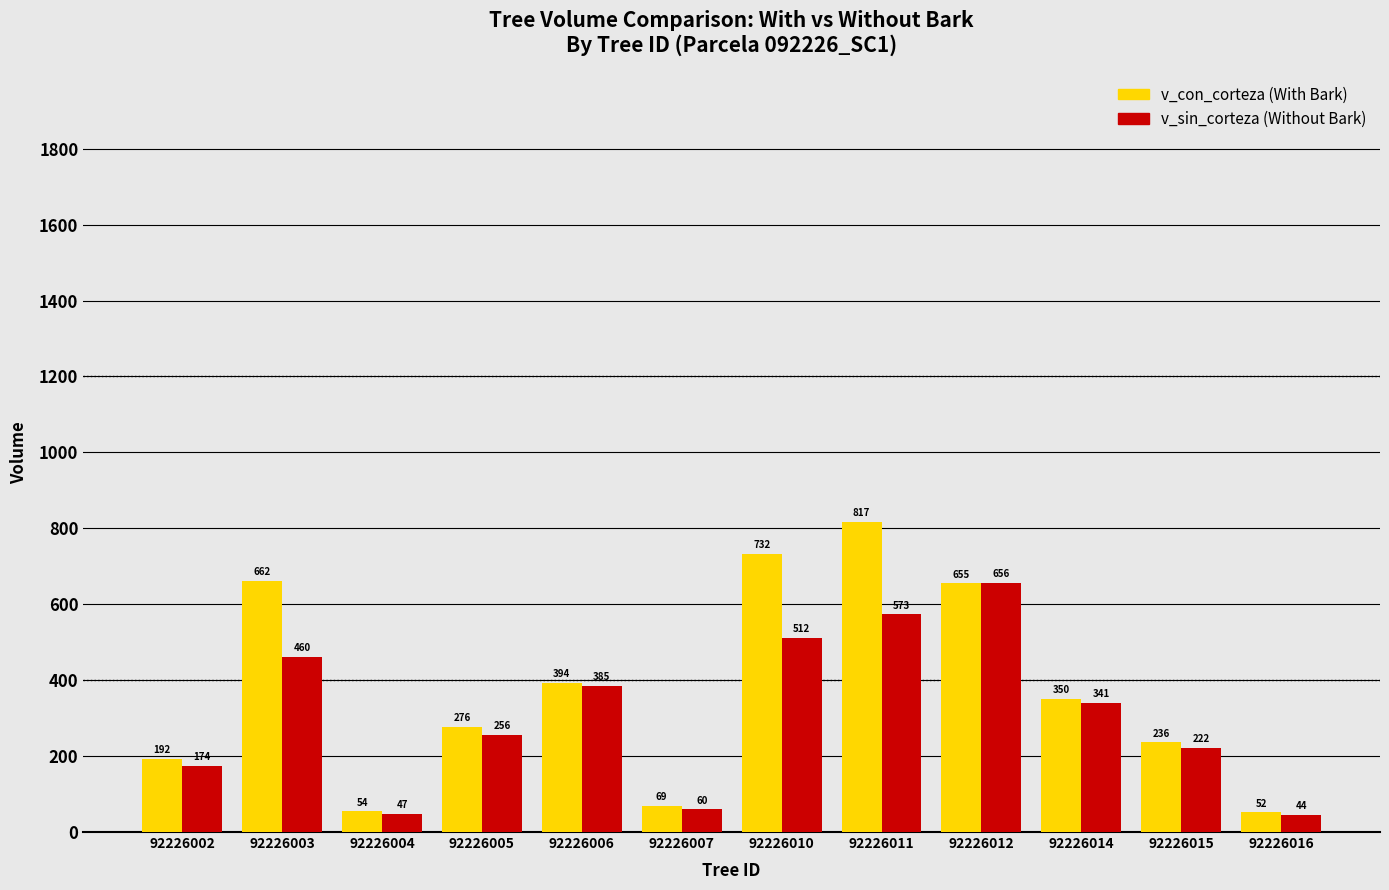

What is the maximum value shown in the chart?

816.8